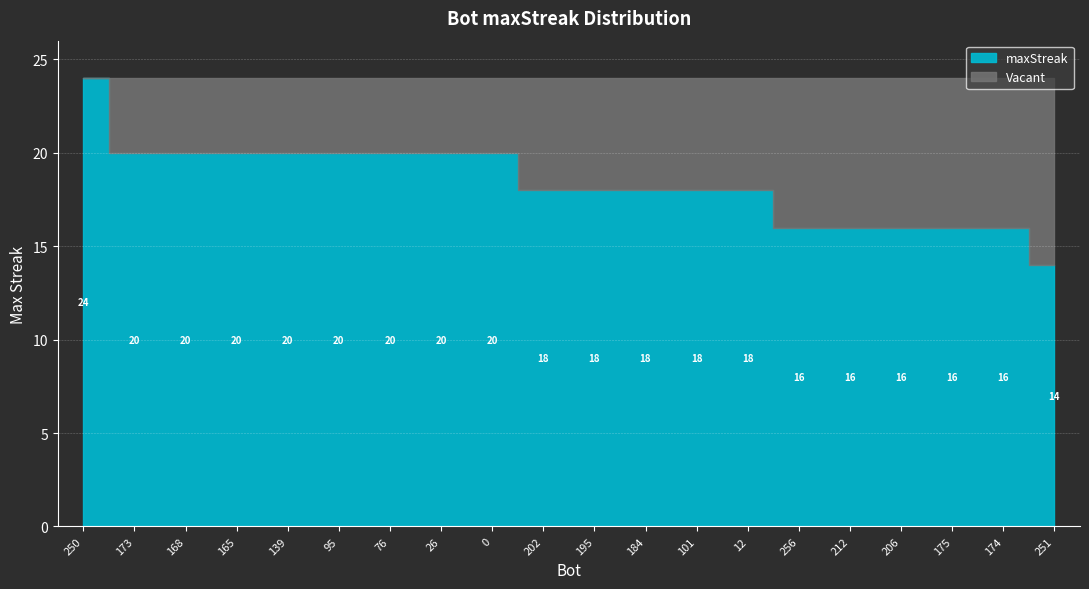

What is the label of the 7th point from the left?

76